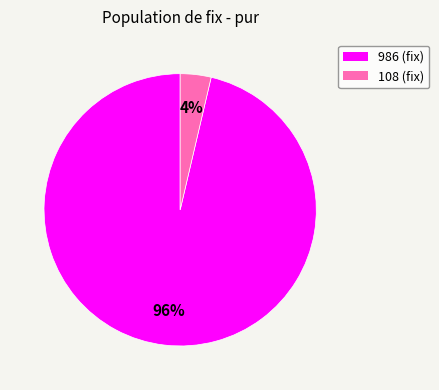

Between 986 and 108, which is larger?

986